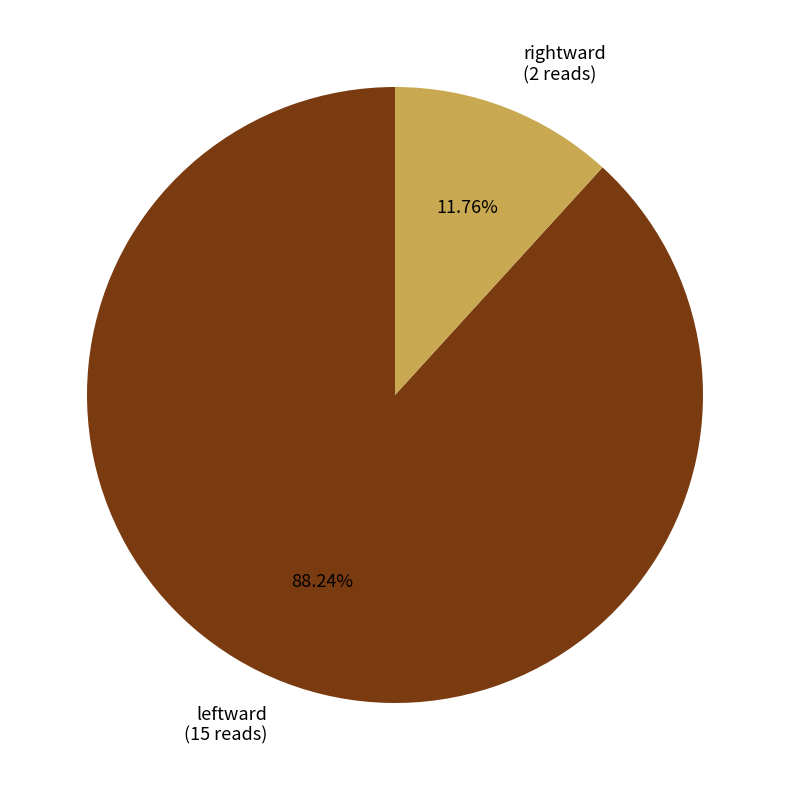

Rank the categories by value from lowest to highest.

rightward, leftward